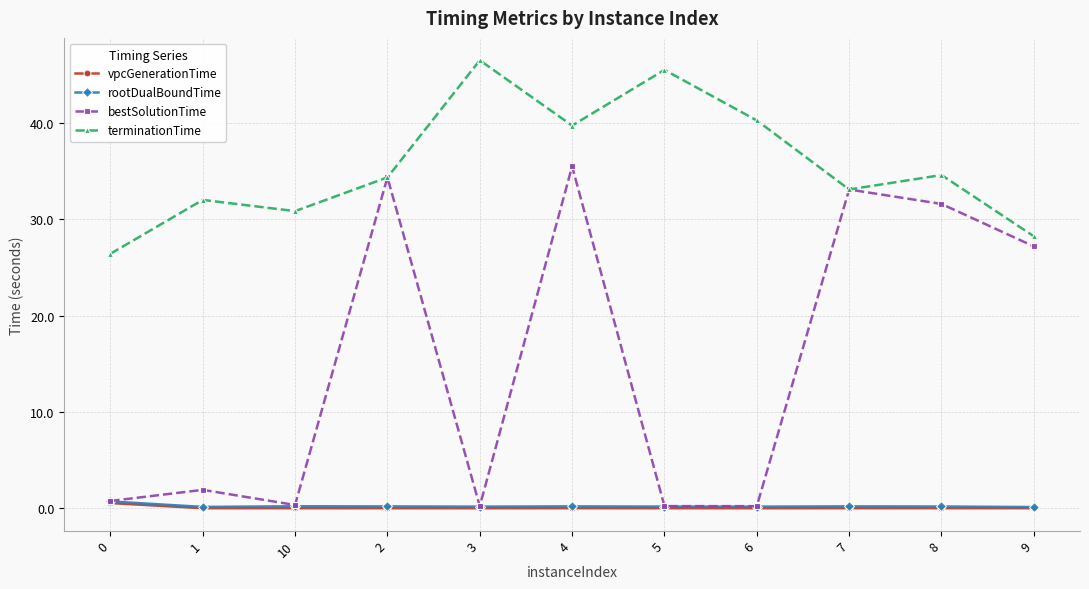

What is the spread (max minus min) of values at 5?

45.4